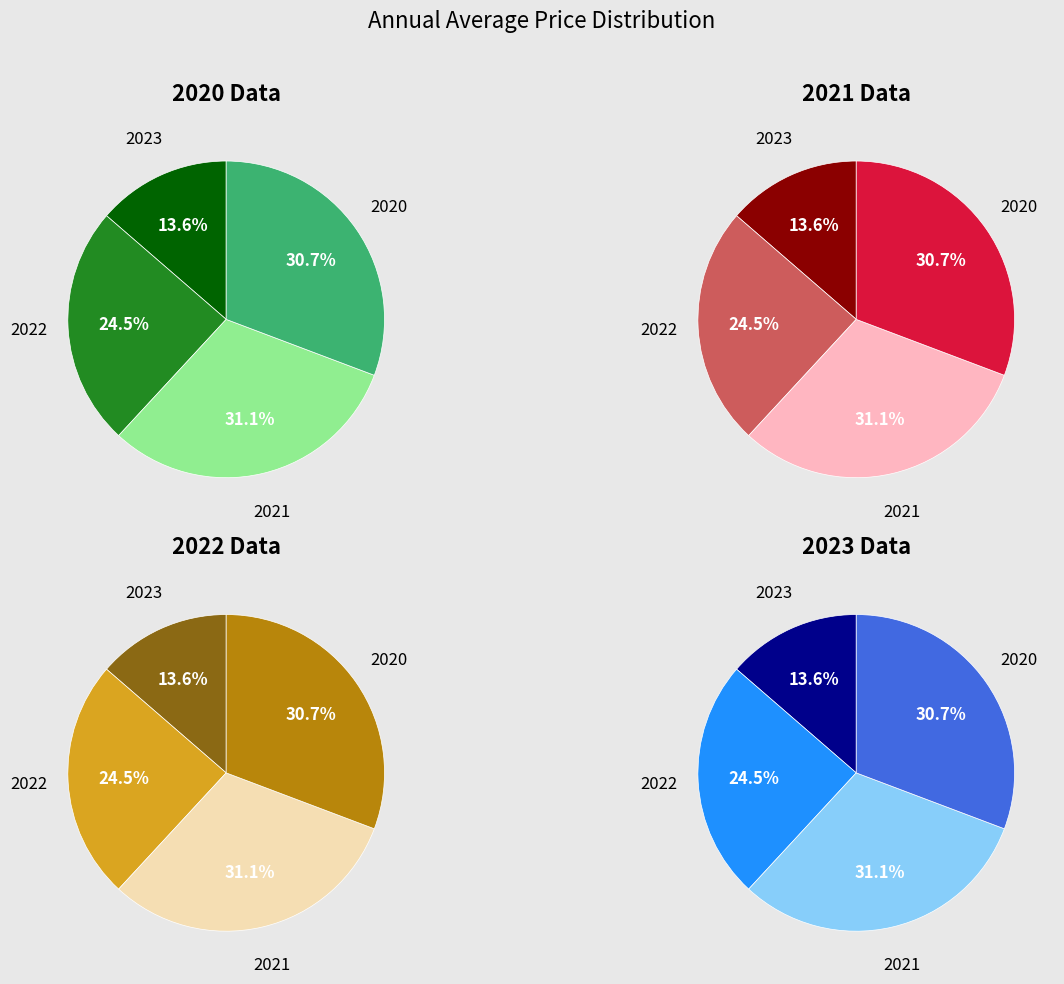

Which slice is the smallest?

2023